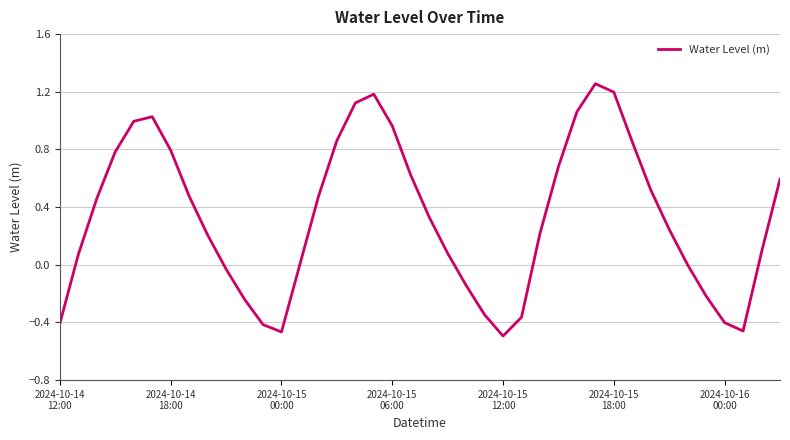

What is the difference between the maximum and minimum values?

1.7